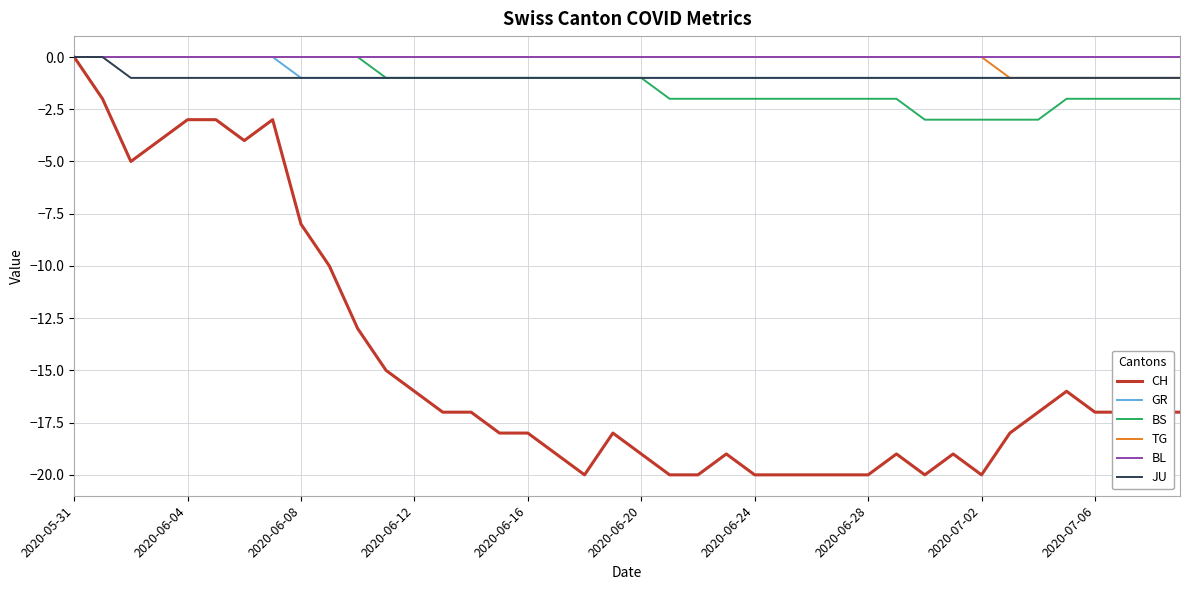

What is the minimum value shown in the chart?

-20